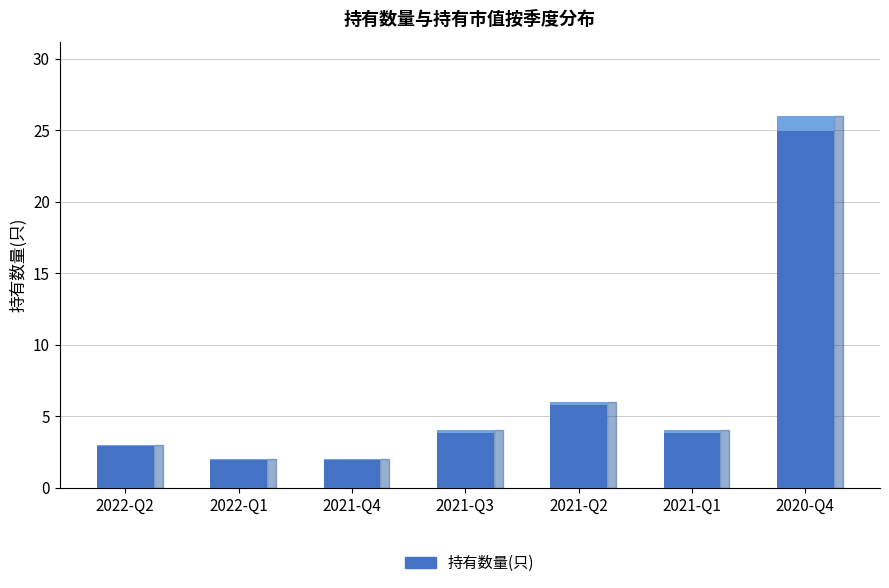

What is the difference between the values at 2022-Q1 and 2021-Q2?

4